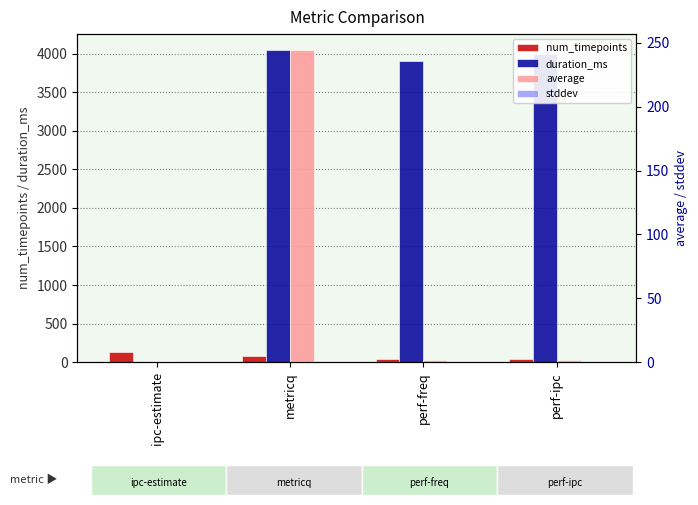

What are all the series names shown in the legend?

num_timepoints, duration_ms, average, stddev